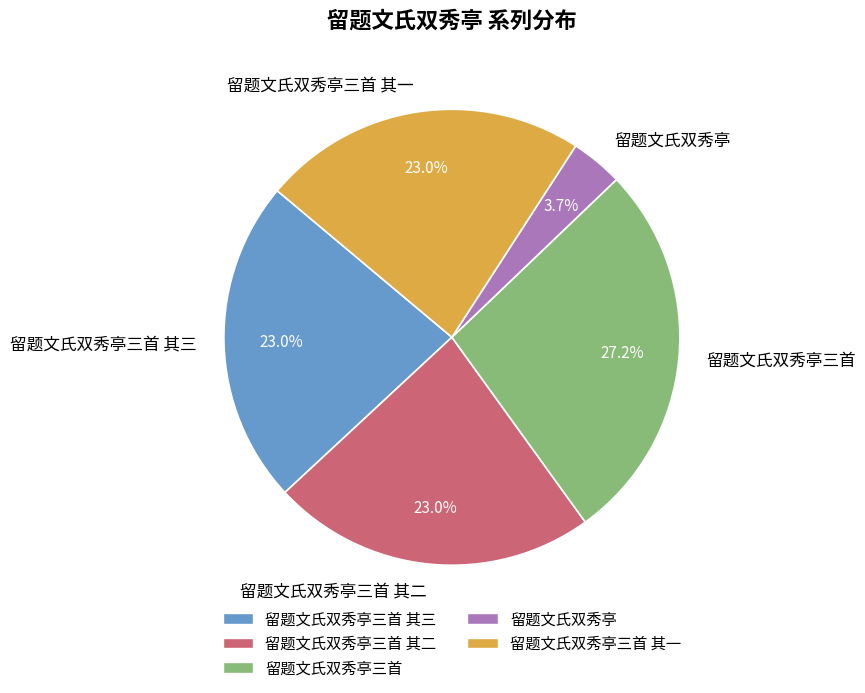

Which category has the smallest portion of the pie?

留题文氏双秀亭